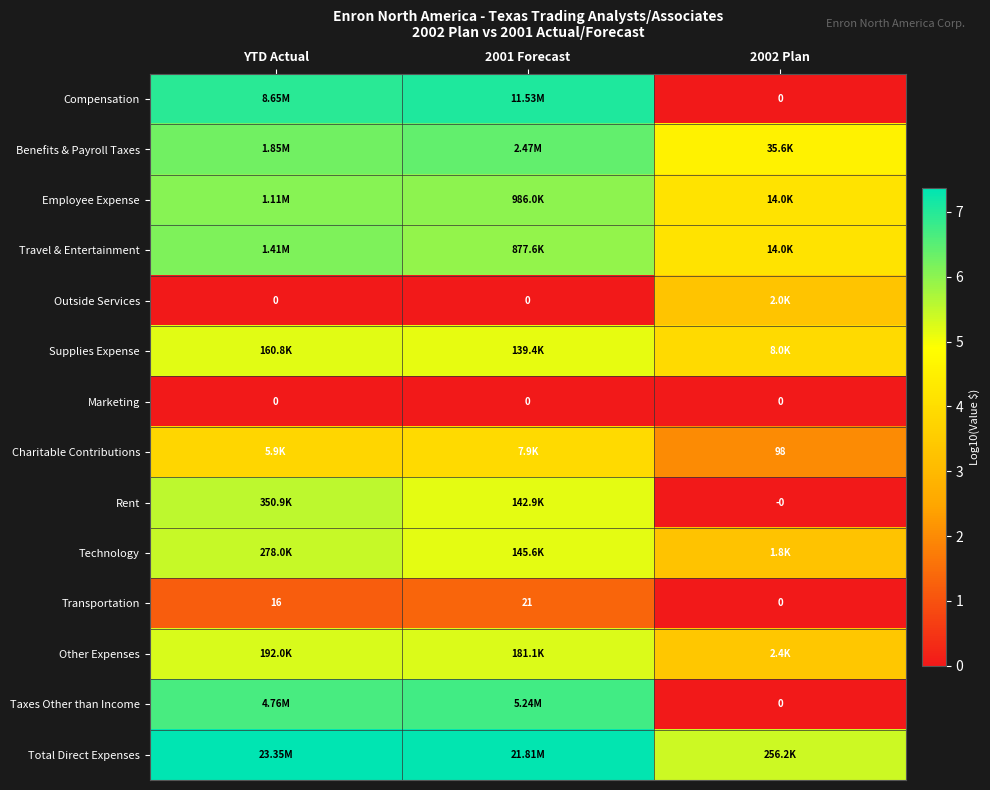

The value of Technology at YTD Actual is 5.4. True or false?

True